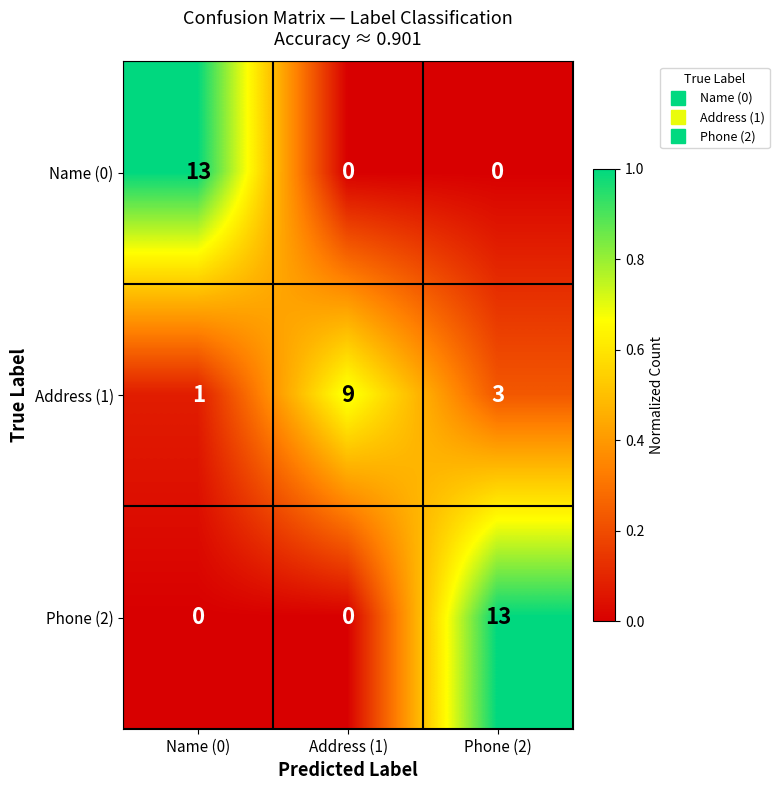

What is the spread (max minus min) of values at Phone (2)?

13